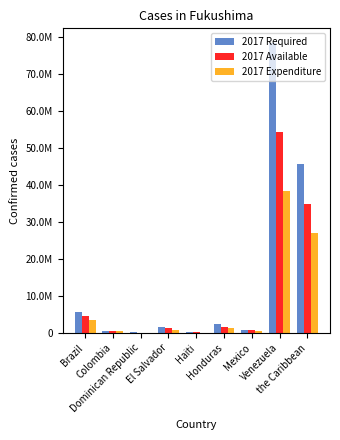

Rank the series at Colombia from highest to lowest value.

2017 Required, 2017 Available, 2017 Expenditure